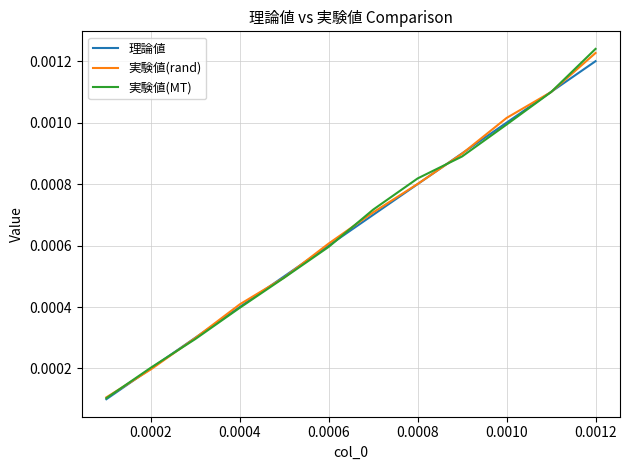

Which series has the widest spread of values?

実験値(MT)